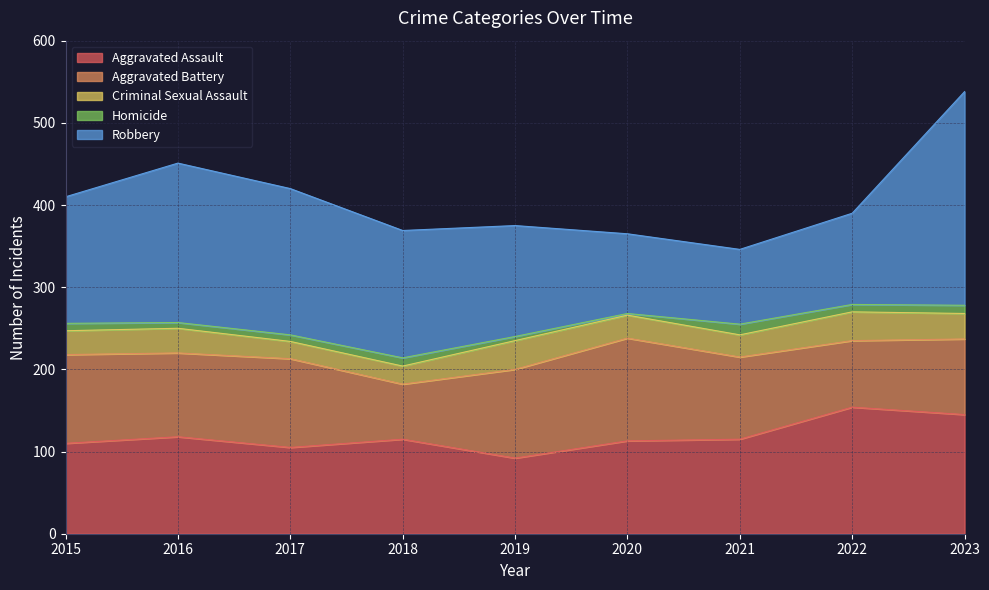

Which series has the largest total across all categories?

Robbery